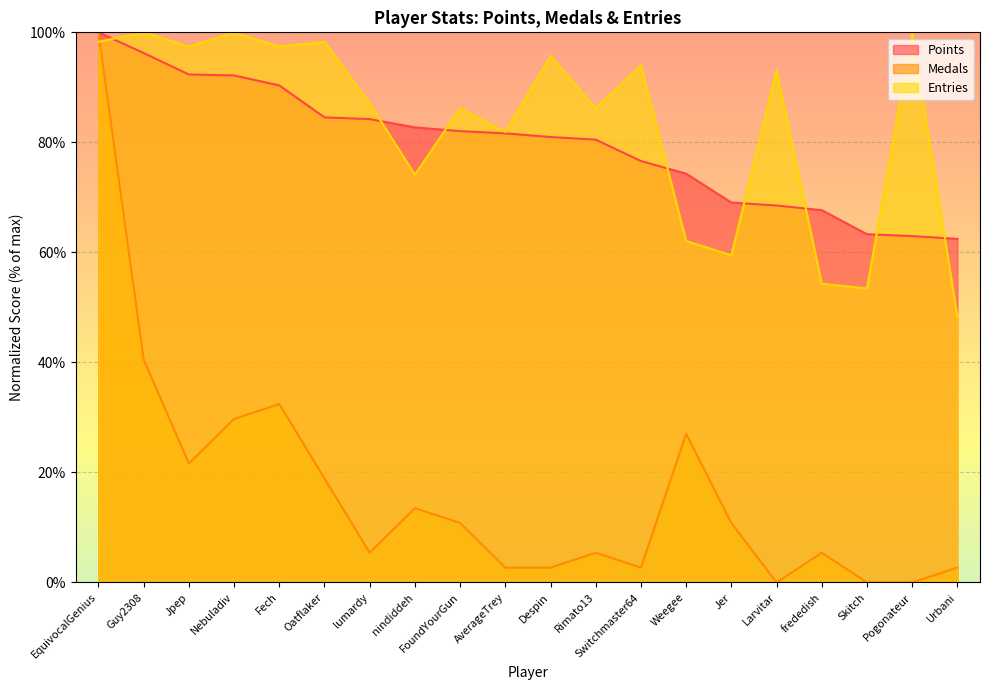

How many distinct data groups are displayed?

3